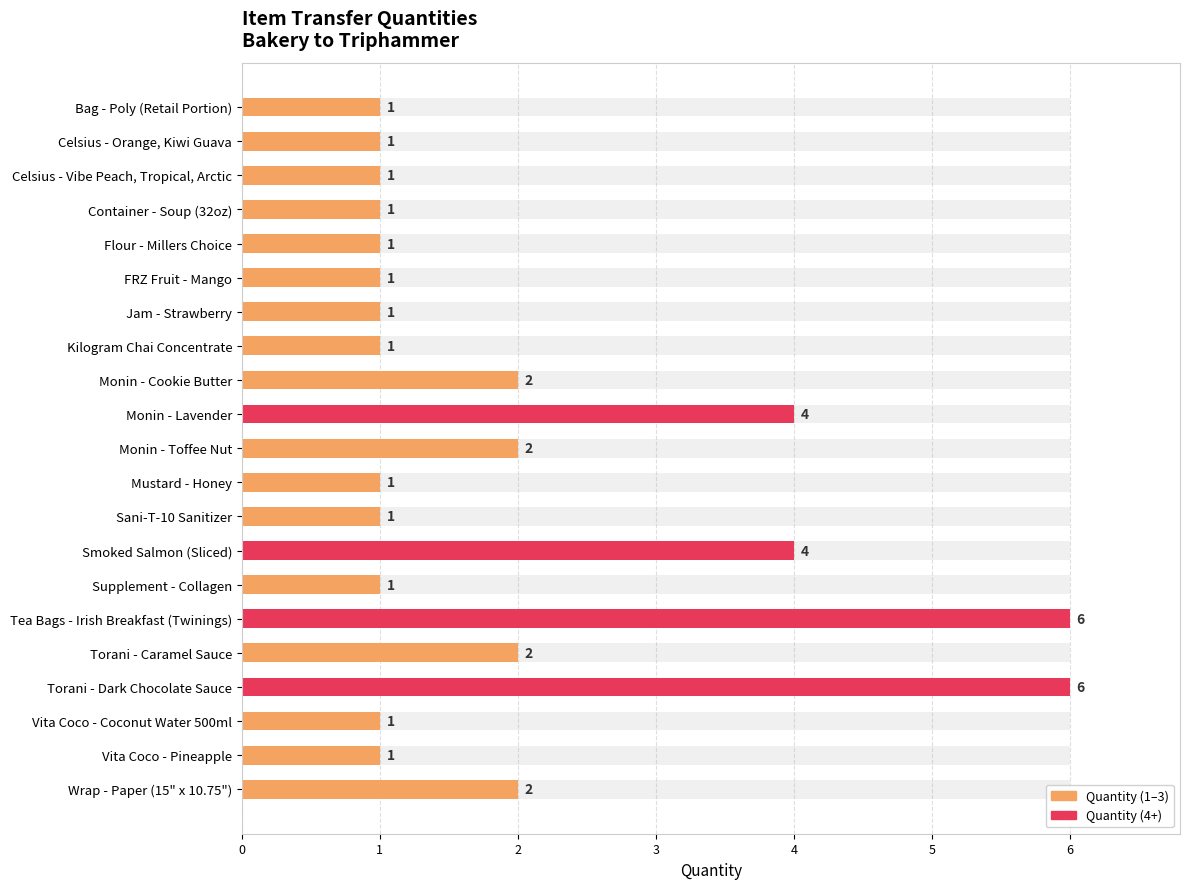

Rank the categories by value from lowest to highest.

Bag - Poly (Retail Portion), Celsius - Orange, Kiwi Guava, Celsius - Vibe Peach, Tropical, Arctic, Container - Soup (32oz), Flour - Millers Choice, FRZ Fruit - Mango, Jam - Strawberry, Kilogram Chai Concentrate, Mustard - Honey, Sani-T-10 Sanitizer, Supplement - Collagen, Vita Coco - Coconut Water 500ml, Vita Coco - Pineapple, Monin - Cookie Butter, Monin - Toffee Nut, Torani - Caramel Sauce, Wrap - Paper (15" x 10.75"), Monin - Lavender, Smoked Salmon (Sliced), Tea Bags - Irish Breakfast (Twinings), Torani - Dark Chocolate Sauce